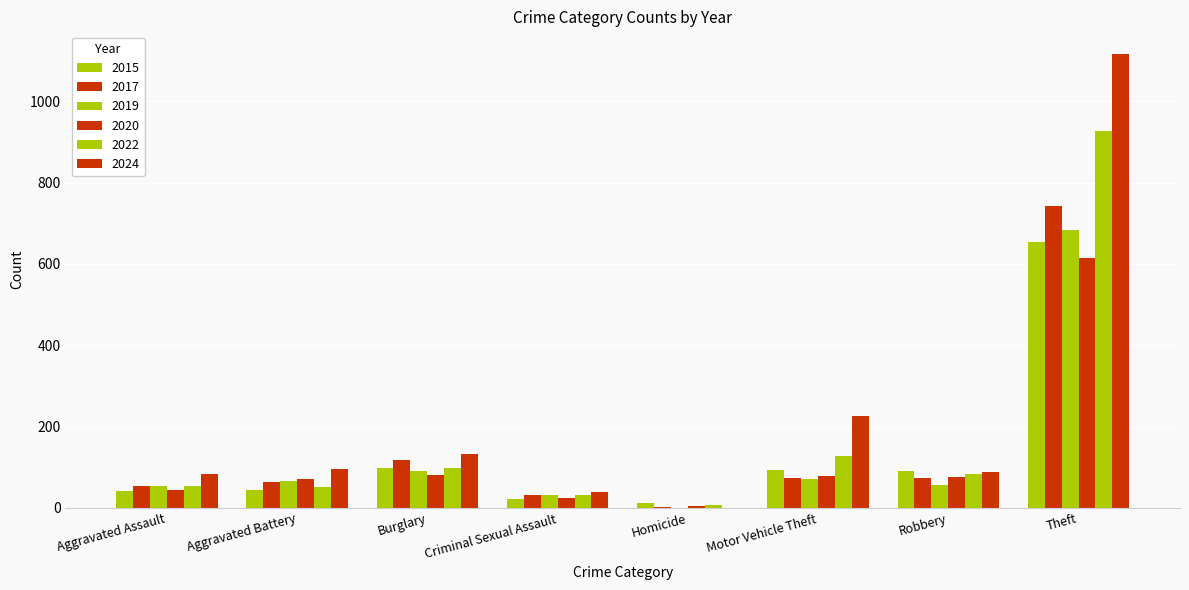

How many values in 2019 are above zero?

7